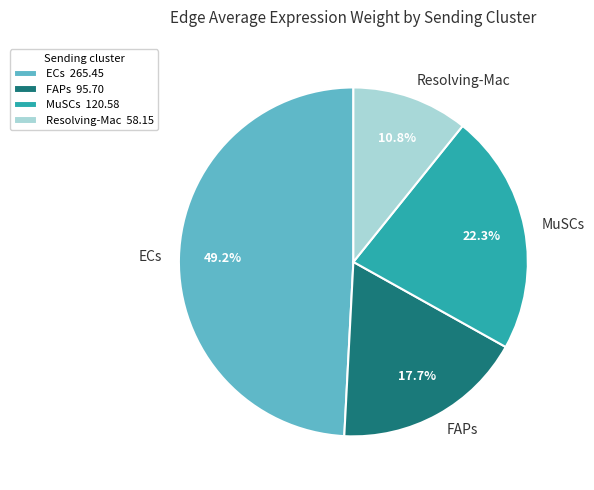

How many segments does this pie chart have?

4